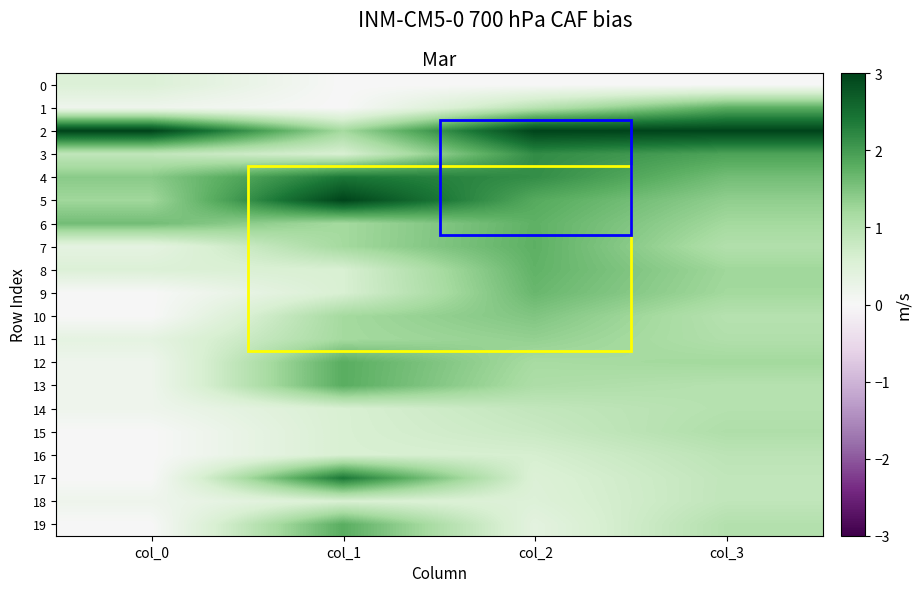

Reading left to right, list all the values displayed in this chart.

0: col_0=0.5	col_1=0.0	col_2=0.0	col_3=0.0
1: col_0=0.2	col_1=0.0	col_2=1.0	col_3=1.8
2: col_0=3.0	col_1=1.2	col_2=3.0	col_3=3.0
3: col_0=0.9	col_1=0.6	col_2=2.2	col_3=1.9
4: col_0=1.4	col_1=2.4	col_2=2.2	col_3=1.6
5: col_0=1.2	col_1=3.0	col_2=1.8	col_3=1.4
6: col_0=1.6	col_1=1.2	col_2=1.8	col_3=1.2
7: col_0=0.4	col_1=1.2	col_2=1.8	col_3=1.1
8: col_0=0.5	col_1=0.6	col_2=1.7	col_3=1.2
9: col_0=0.0	col_1=0.6	col_2=1.7	col_3=1.2
10: col_0=0.0	col_1=1.2	col_2=1.5	col_3=1.0
11: col_0=0.4	col_1=1.2	col_2=1.3	col_3=1.1
12: col_0=0.2	col_1=1.8	col_2=1.2	col_3=1.2
13: col_0=0.2	col_1=1.8	col_2=1.1	col_3=1.0
14: col_0=0.2	col_1=0.6	col_2=0.9	col_3=1.0
15: col_0=0.0	col_1=0.6	col_2=0.8	col_3=1.1
16: col_0=0.0	col_1=0.6	col_2=0.6	col_3=0.9
17: col_0=0.0	col_1=2.4	col_2=0.5	col_3=0.9
18: col_0=0.2	col_1=0.6	col_2=0.5	col_3=0.9
19: col_0=0.0	col_1=1.8	col_2=0.4	col_3=1.0